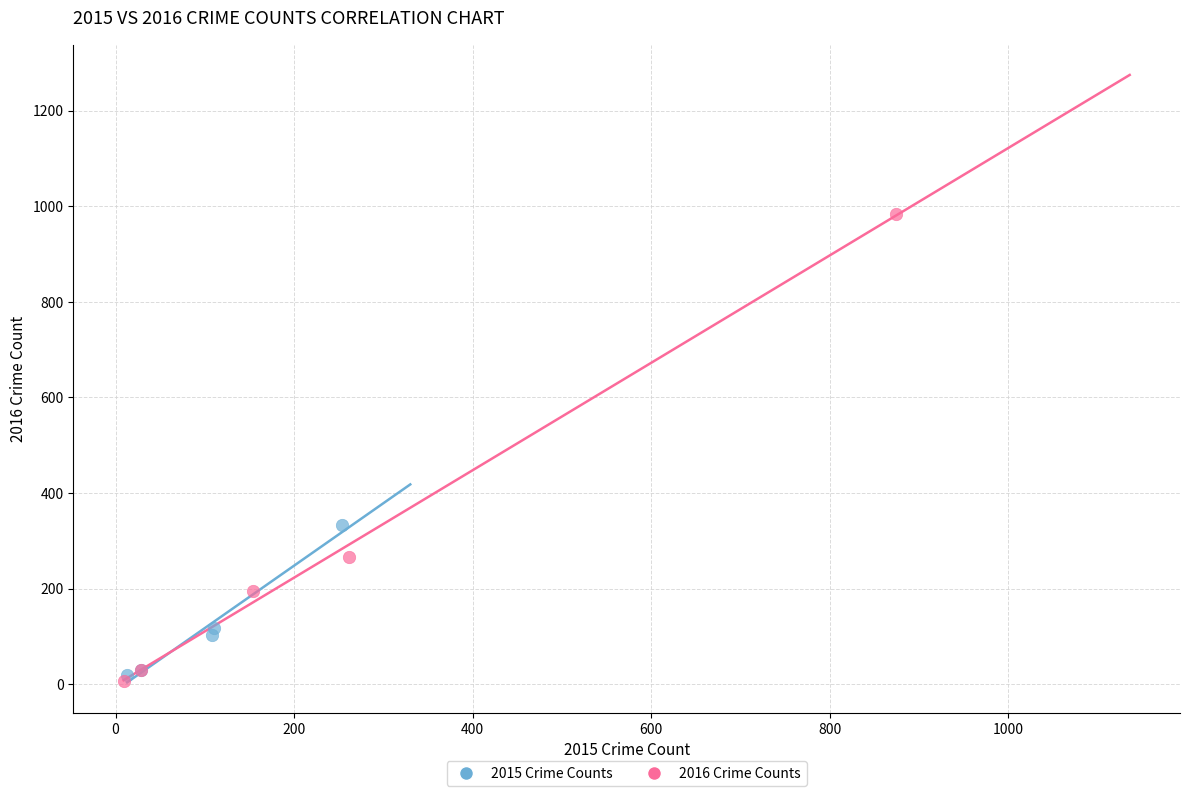

Which series has the largest Y range (max minus min)?

2016 Crime Counts